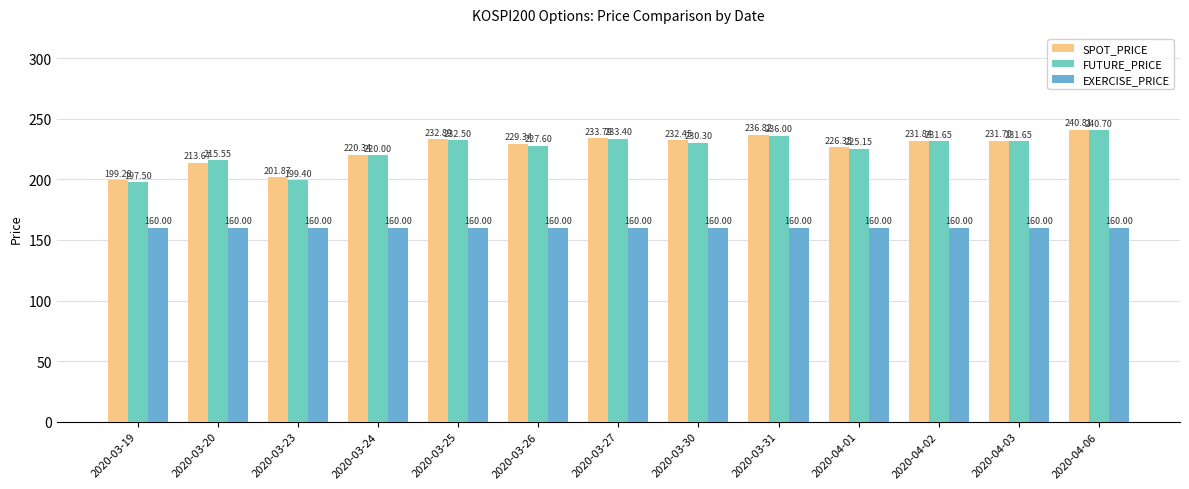

What position from the right is 2020-03-19?

13